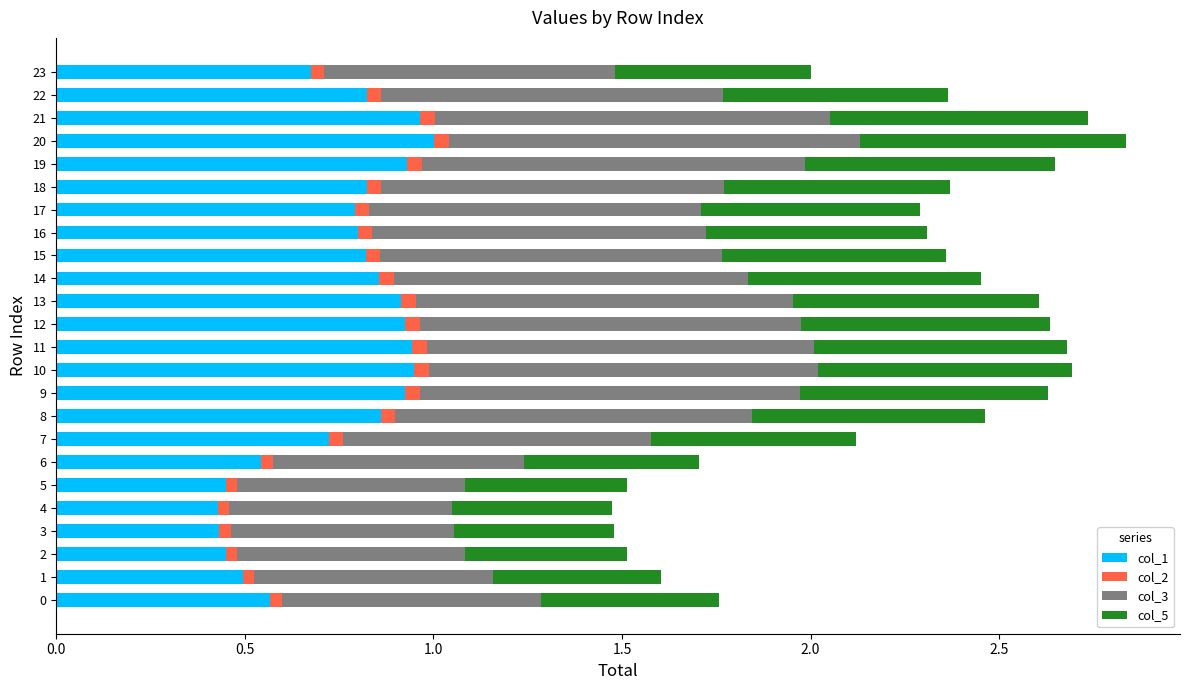

True or false: col_1 has a value of 0.9 at 10.

True